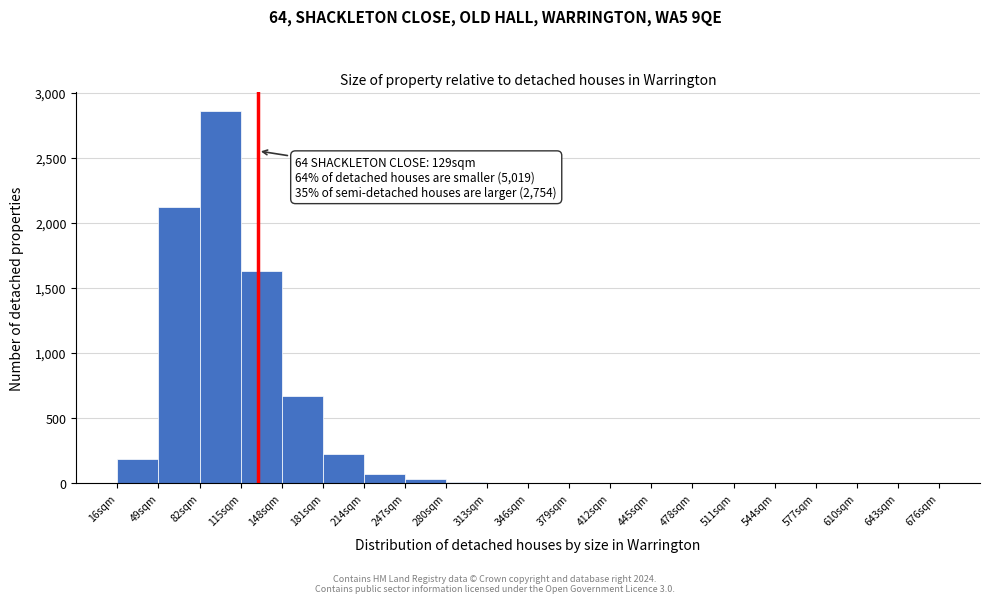

Over which range of the x-axis is the bar tallest?

82 to 115